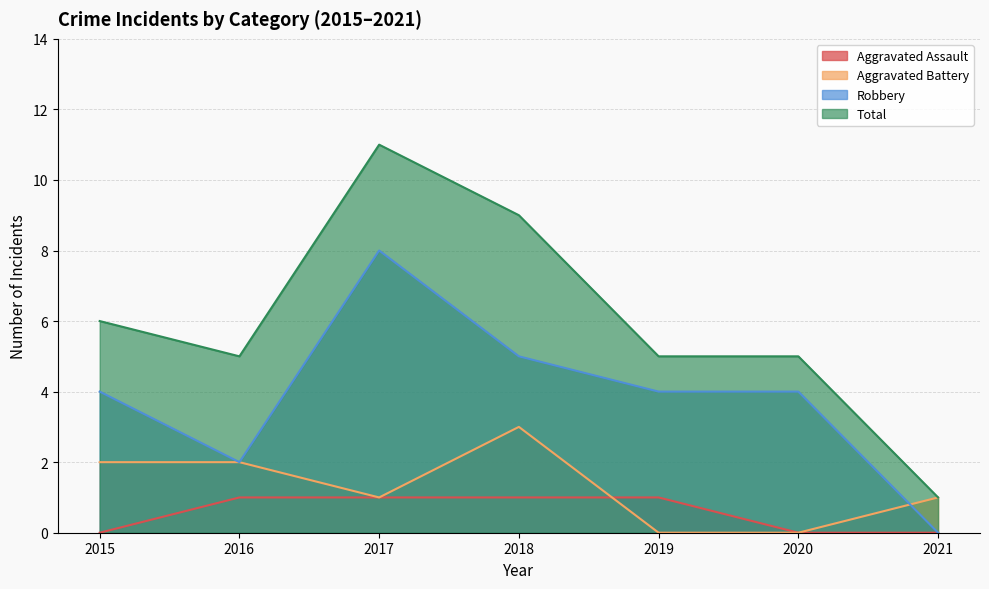

At which label does Aggravated Battery first exceed 1?

2015